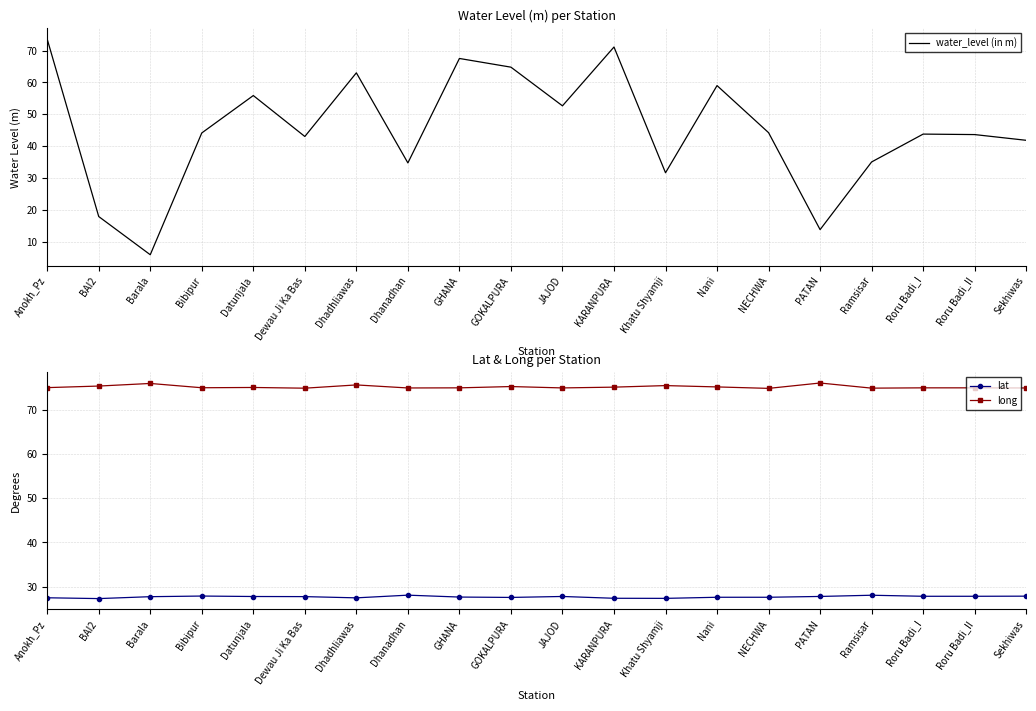

What are all the series names shown in the legend?

water_level (in m), lat, long